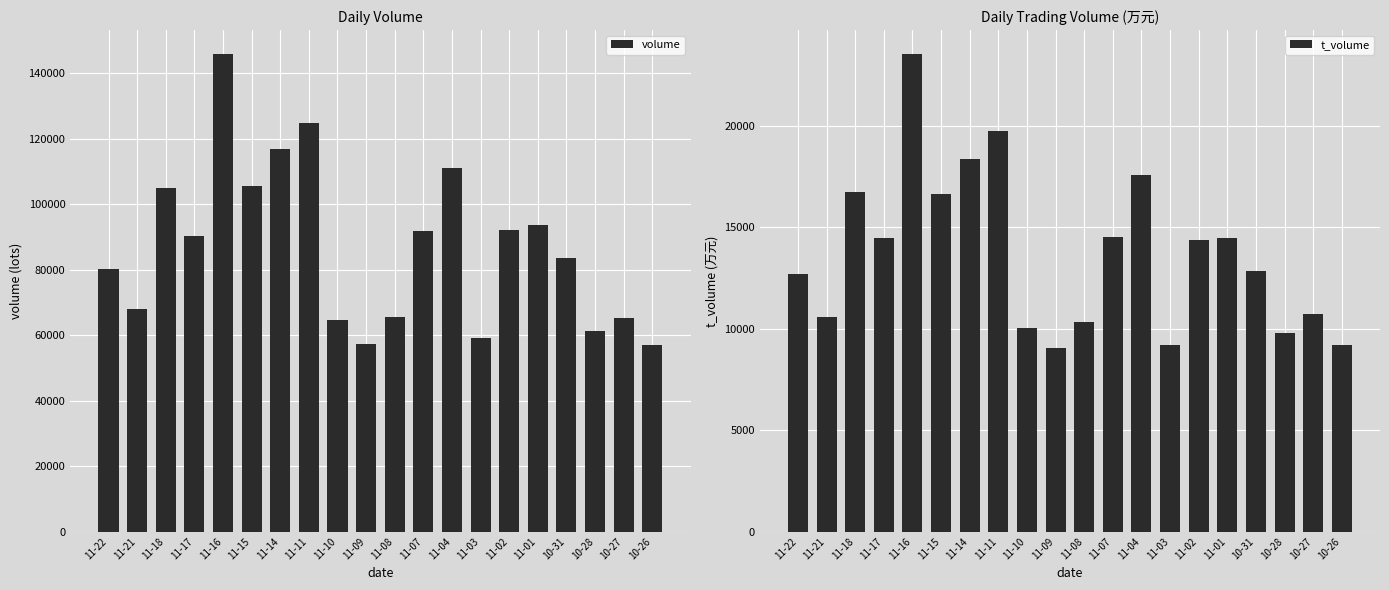

At which category is the sum across all series the highest?

11-16